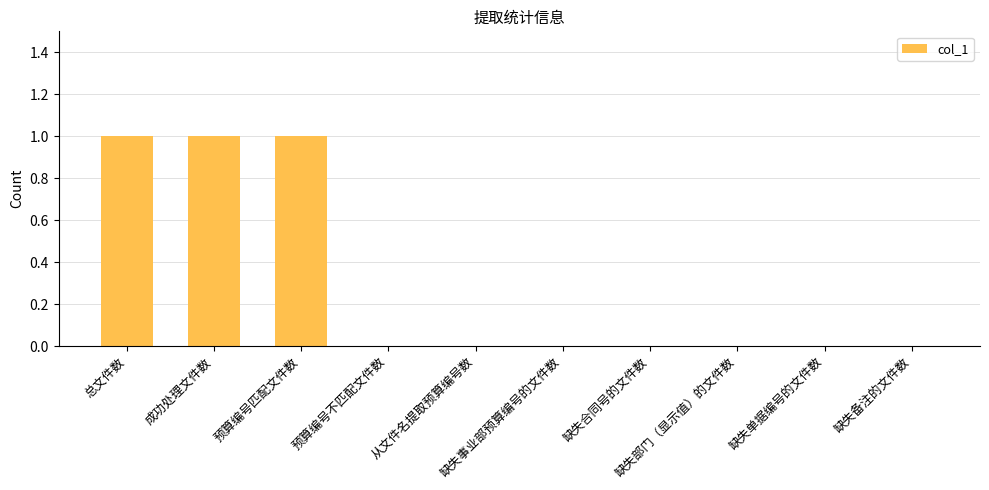

What is the sum of all values?

3